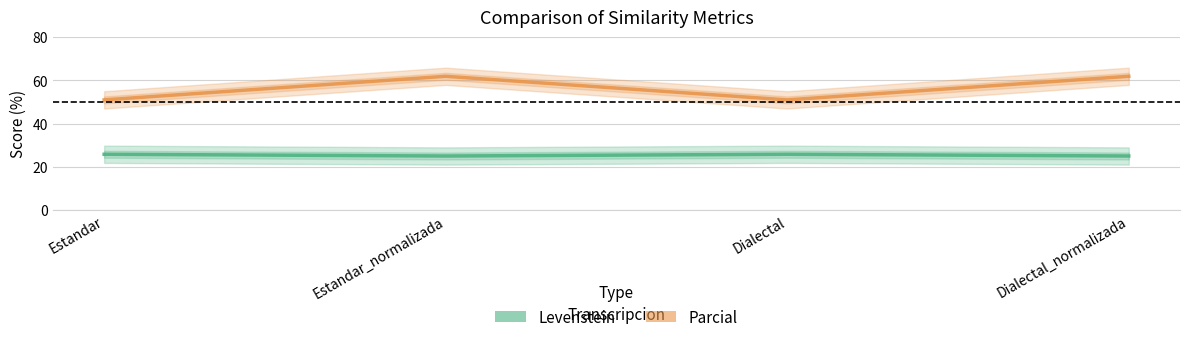

Which label corresponds to the smallest value in the chart?

Estandar_normalizada